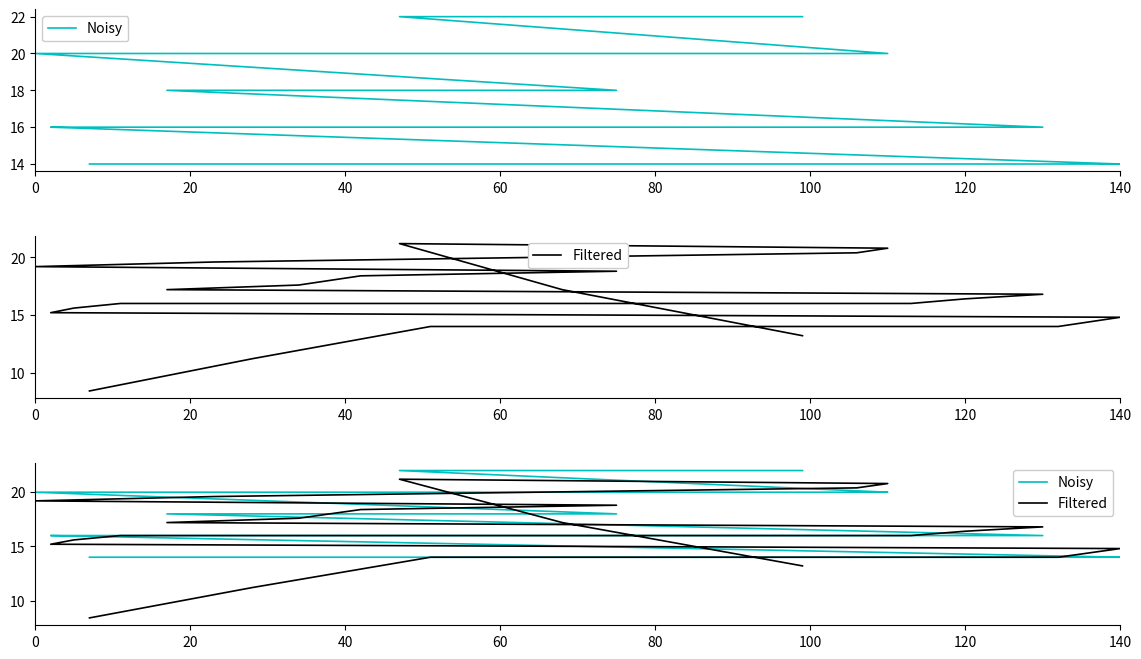

After their last crossing, which series has the higher values: Filtered or Noisy?

Noisy